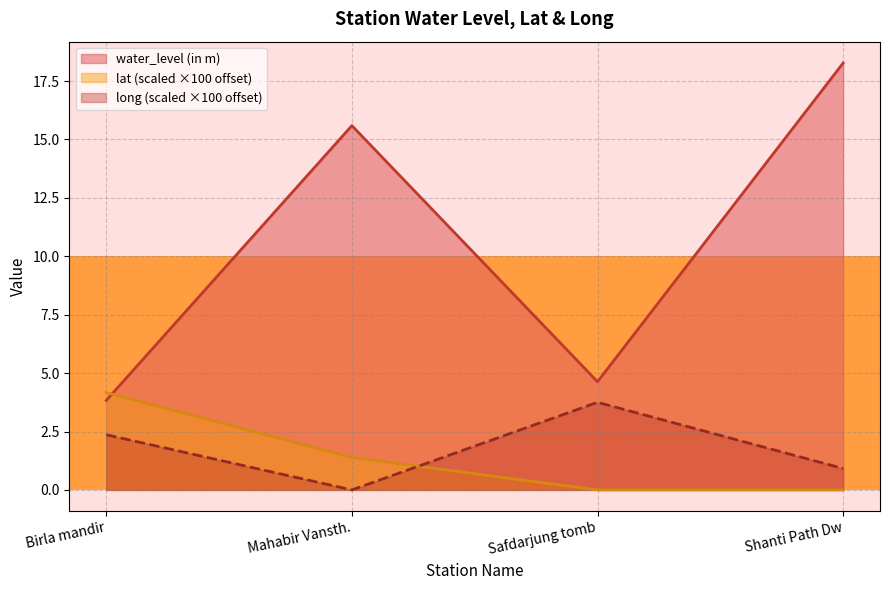

Reading right to left, what are all the values shown in this chart?

water_level (in m): Shanti Path Dw=18.3	Safdarjung tomb=4.6	Mahabir Vansth.=15.6	Birla mandir=3.8
lat: Shanti Path Dw=0.0	Safdarjung tomb=0.0	Mahabir Vansth.=1.4	Birla mandir=4.2
long: Shanti Path Dw=0.9	Safdarjung tomb=3.8	Mahabir Vansth.=0.0	Birla mandir=2.4